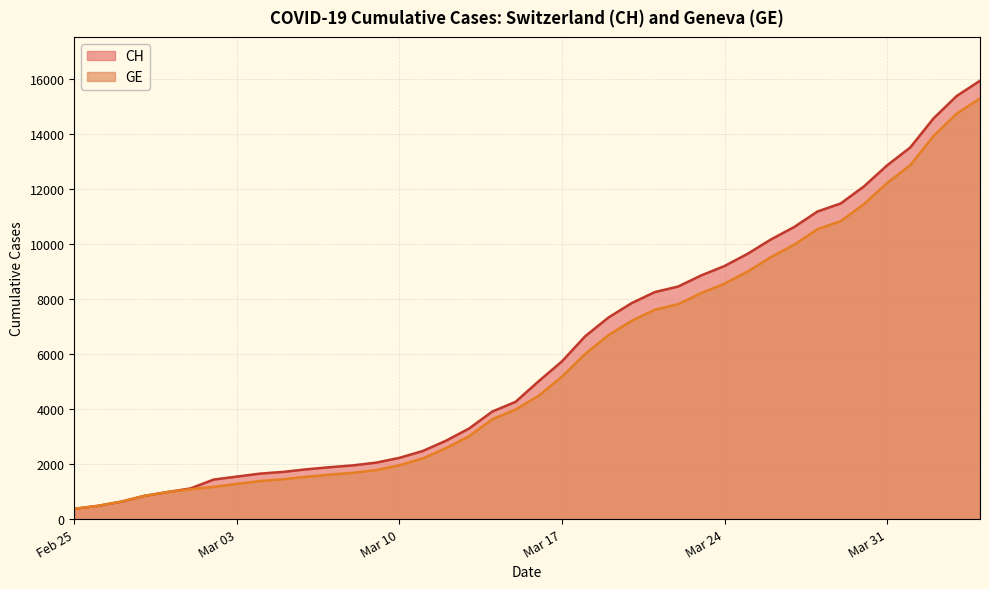

Which series has the largest range (max minus min)?

CH